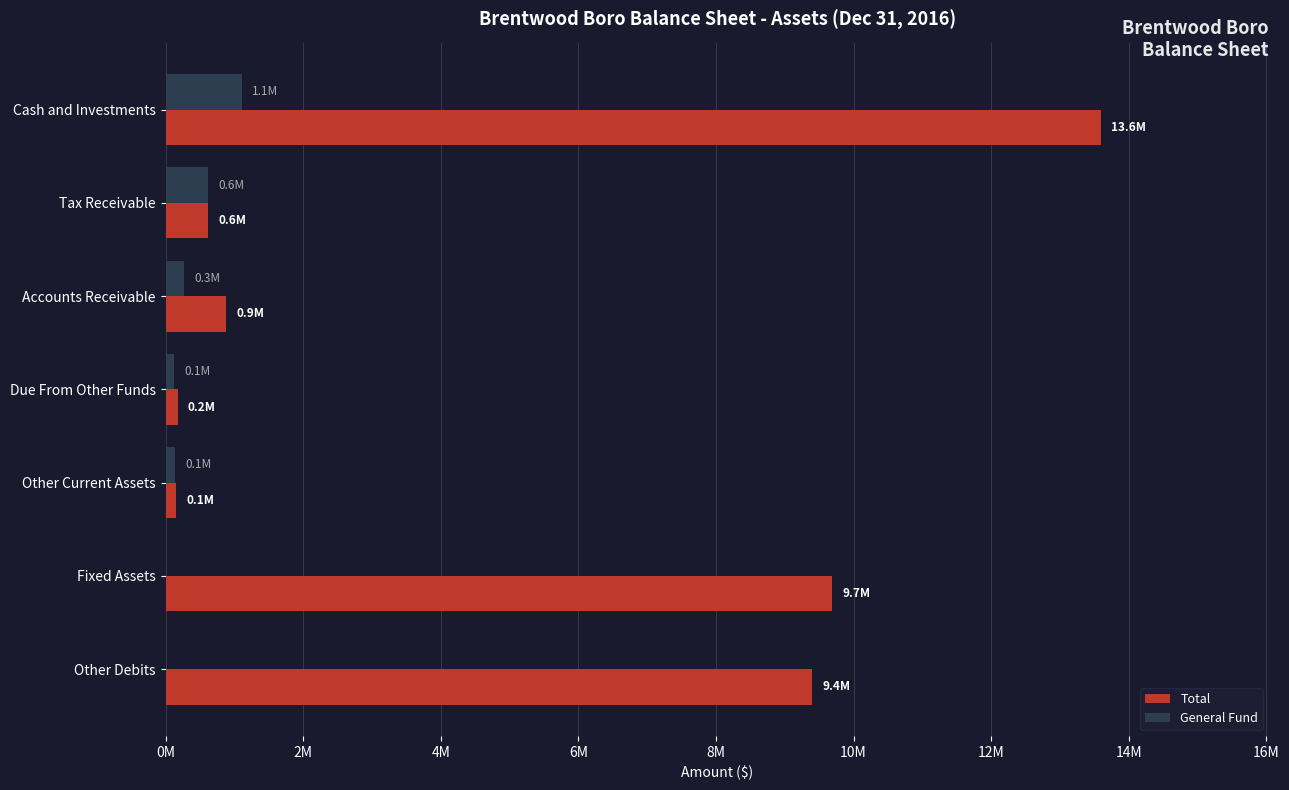

What is the difference between the maximum and minimum values in the Total series?

13448530